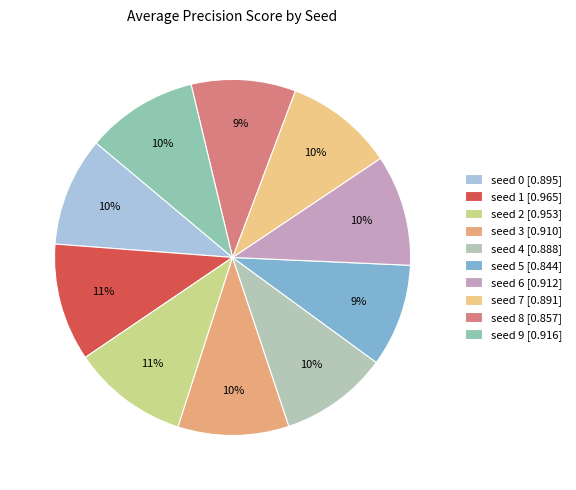

Is it true that seed 2 is 2% of the pie?

False